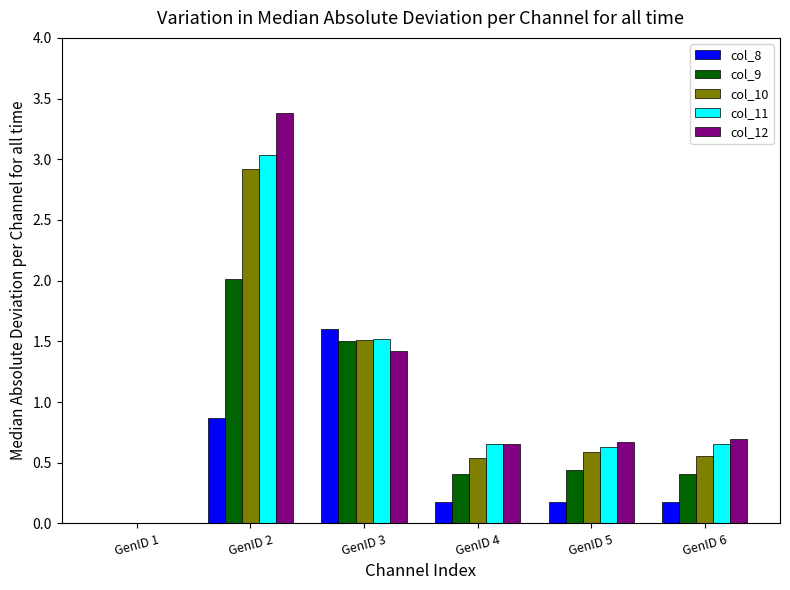

Which series changed the most between GenID 1 and GenID 6?

col_12